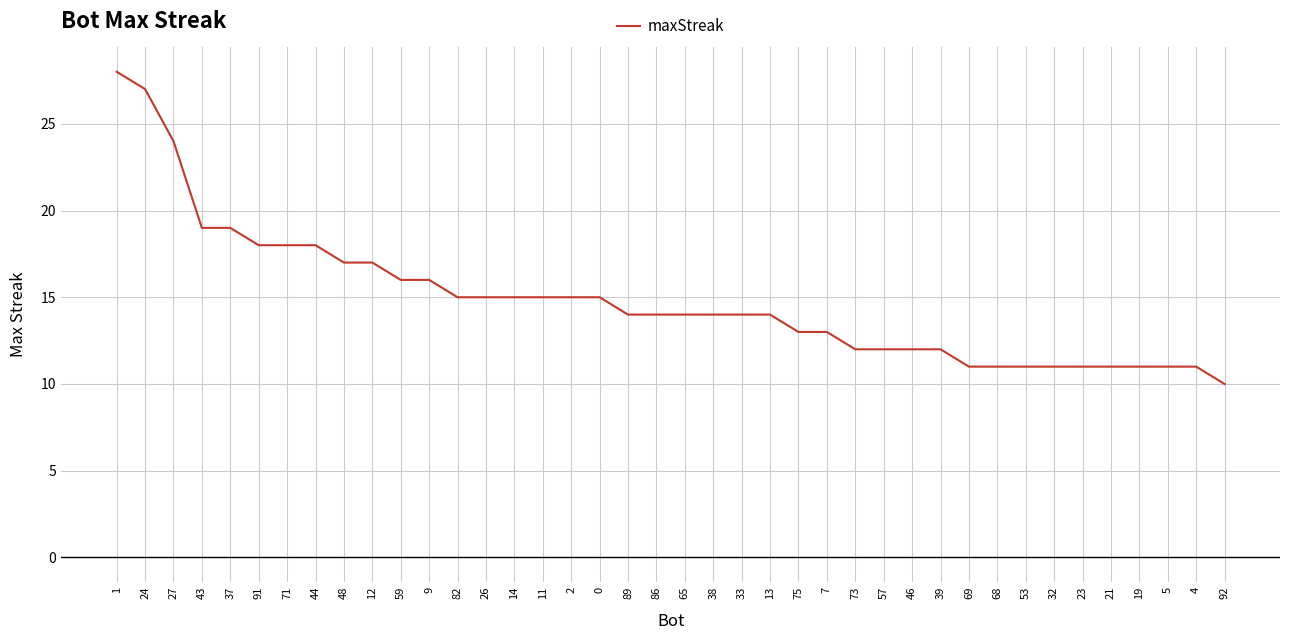

What is the ratio of the value at 46 to the value at 53?

1.1